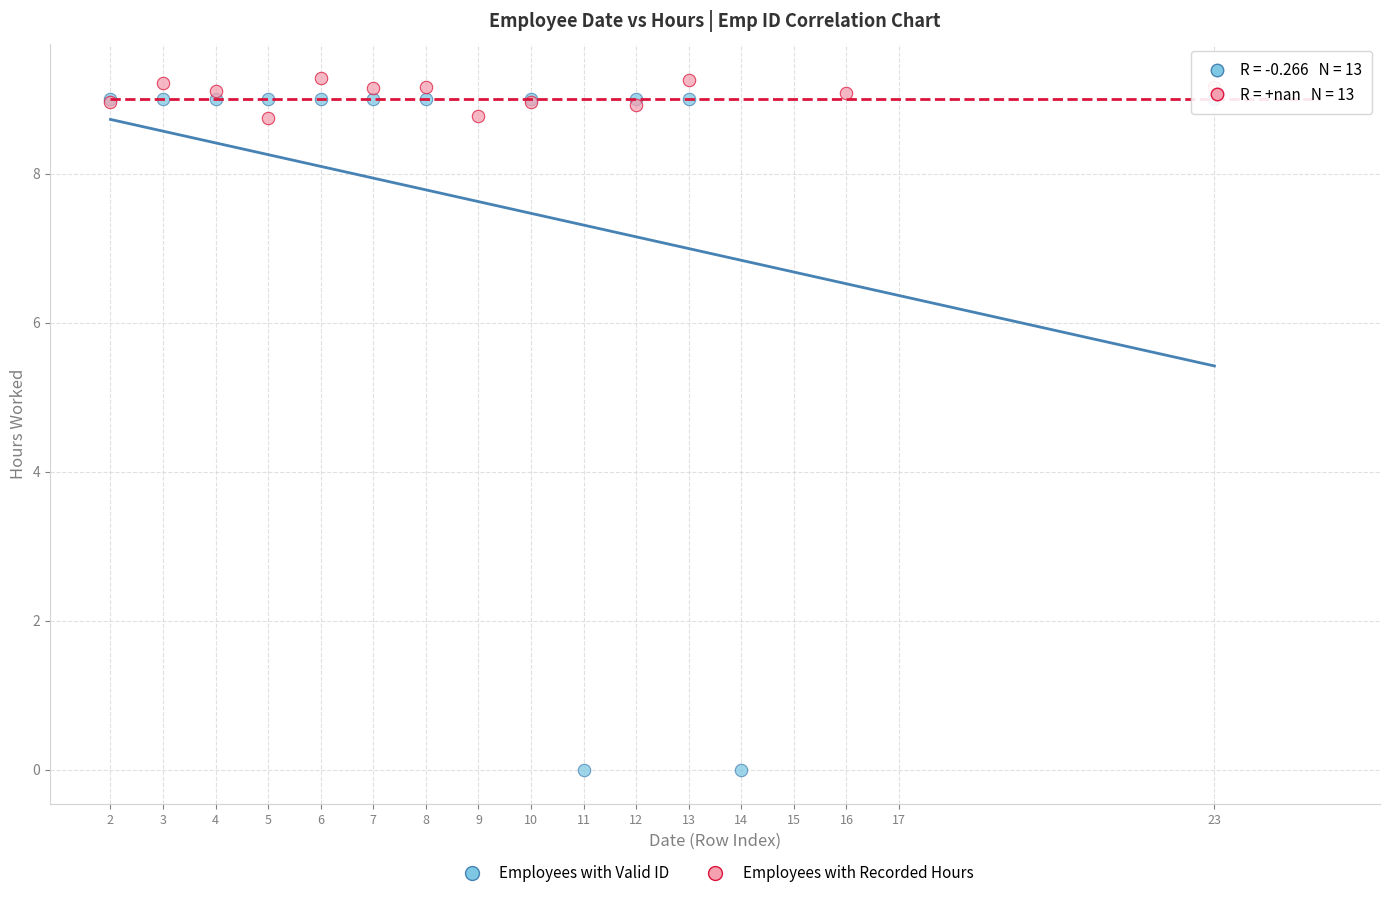

Which series has the largest Y range (max minus min)?

Employees with Valid ID